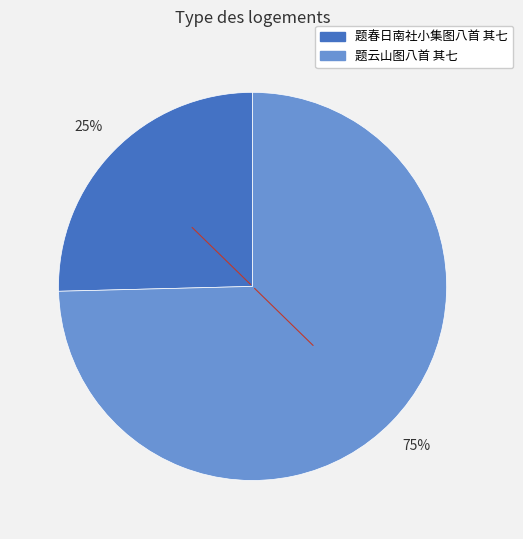

How many slices are in this pie chart?

2